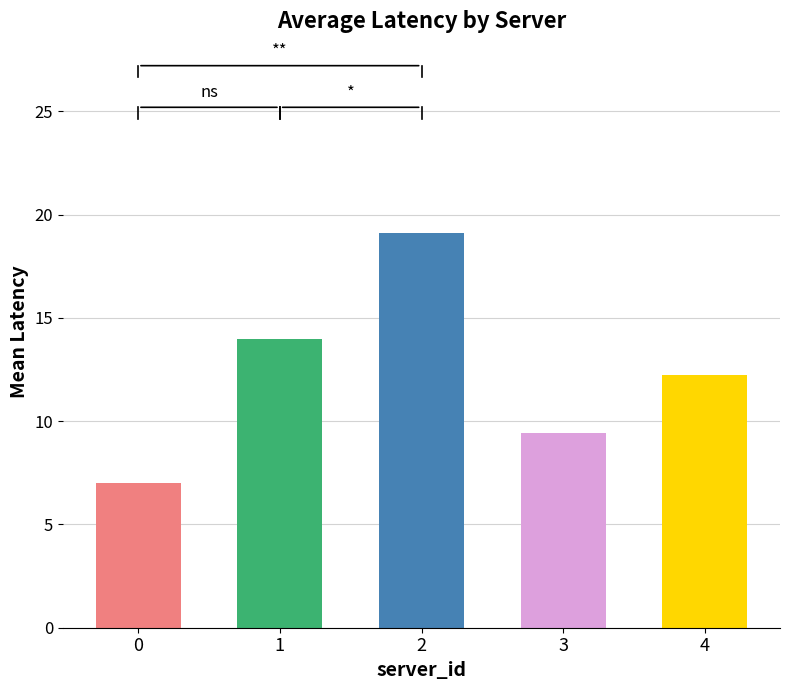

List the labels in order of value, smallest first.

0, 3, 4, 1, 2